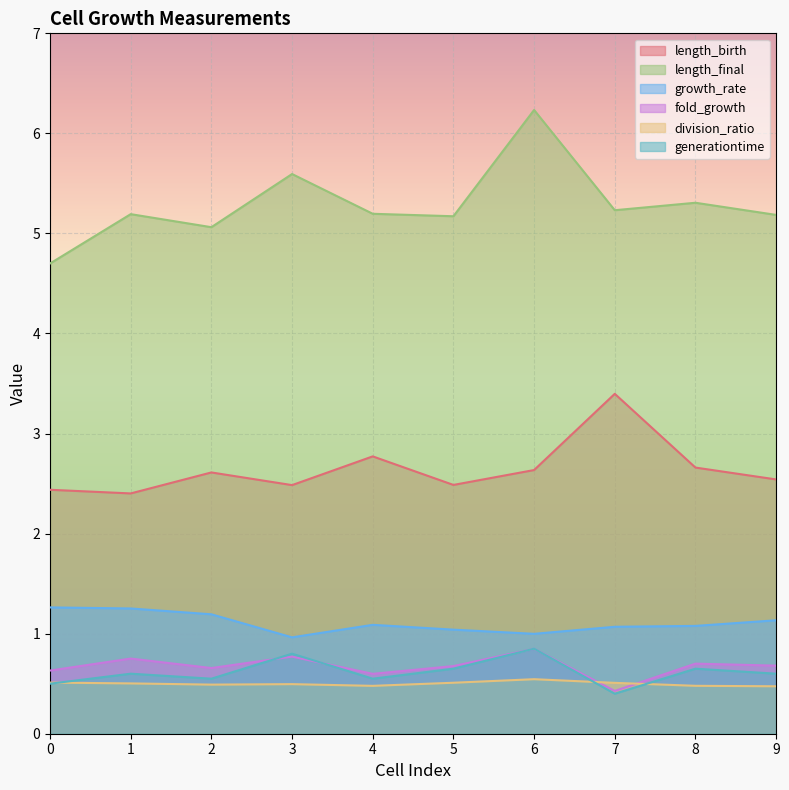

The value of fold_growth at 8 is 0.2. True or false?

False